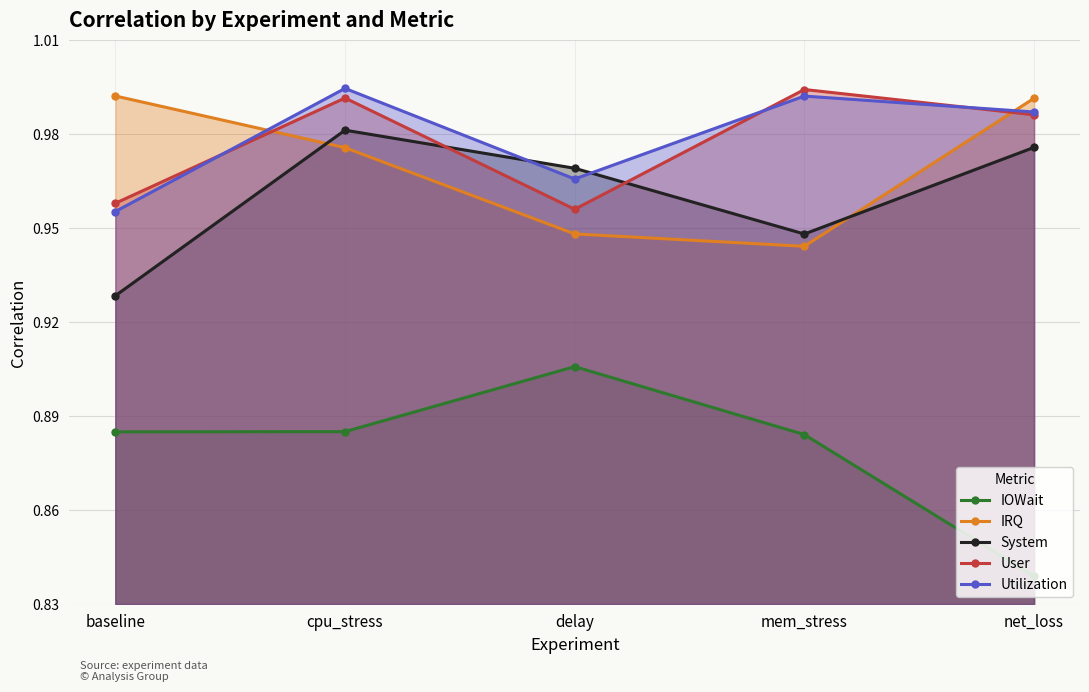

True or false: User and System cross at least once.

True